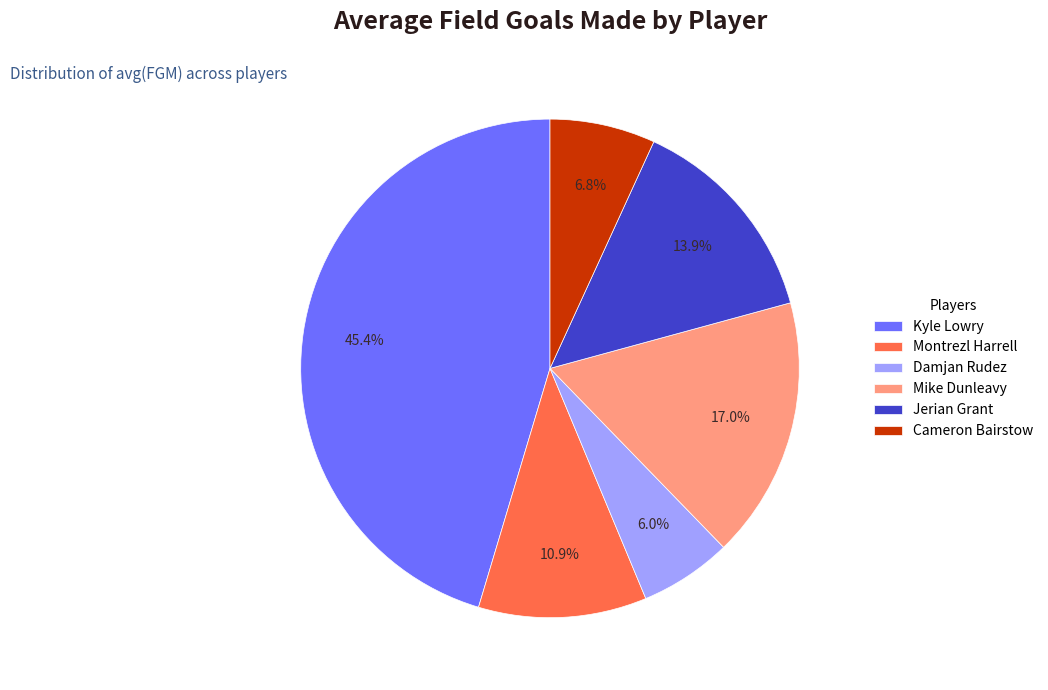

Rank the categories by value from highest to lowest.

Kyle Lowry, Mike Dunleavy, Jerian Grant, Montrezl Harrell, Cameron Bairstow, Damjan Rudez